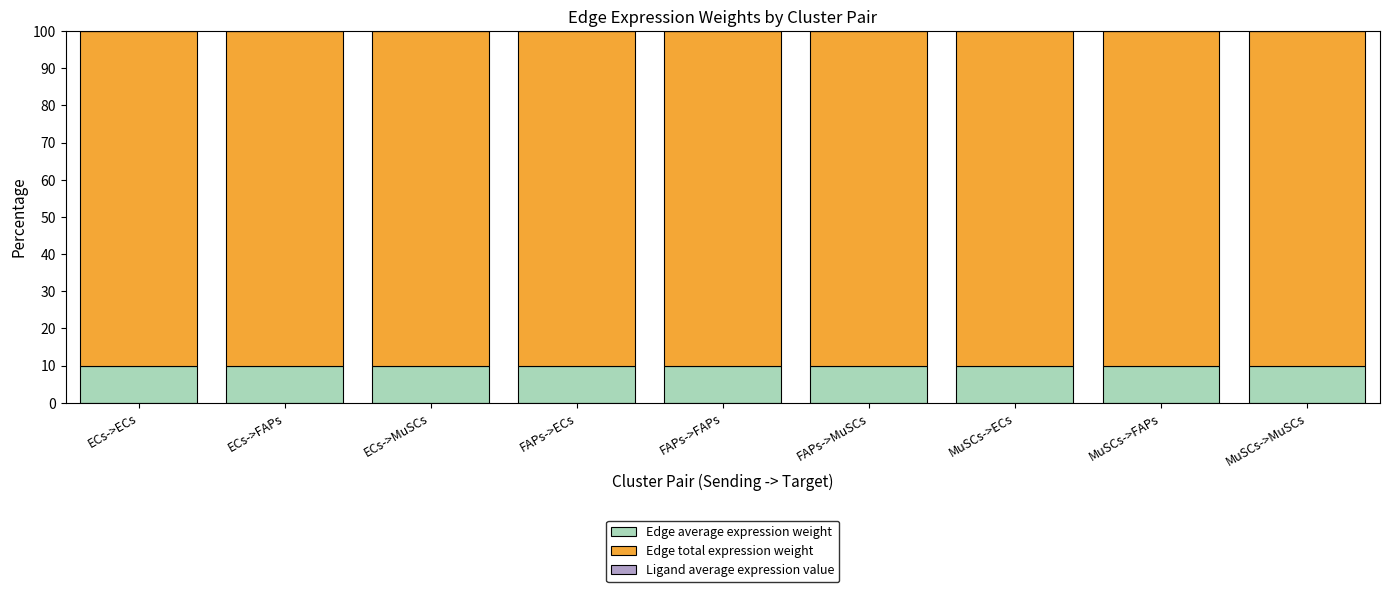

Are the bars grouped side by side (vs. stacked)?

No